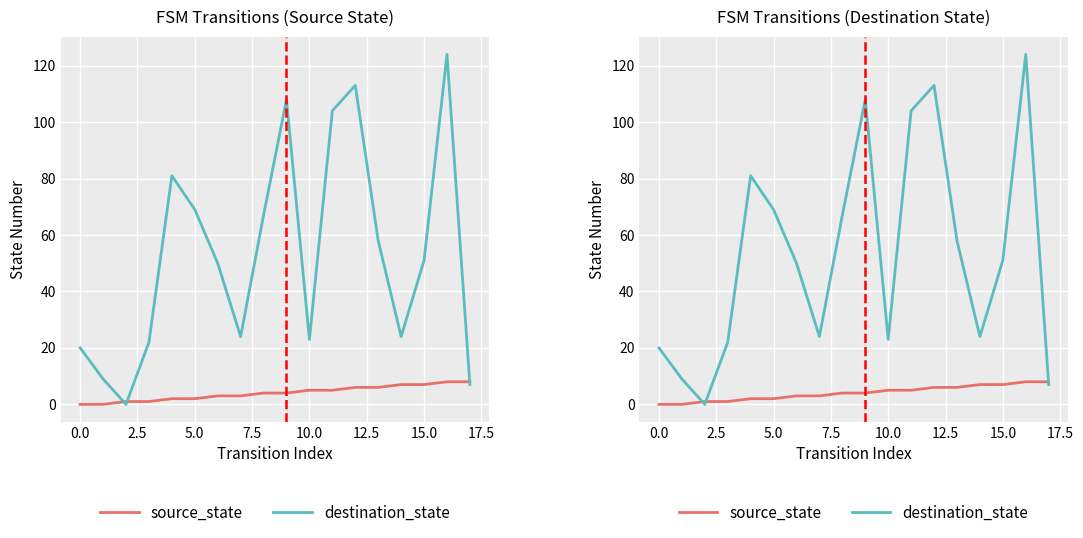

True or false: source_state and destination_state cross at least once.

True